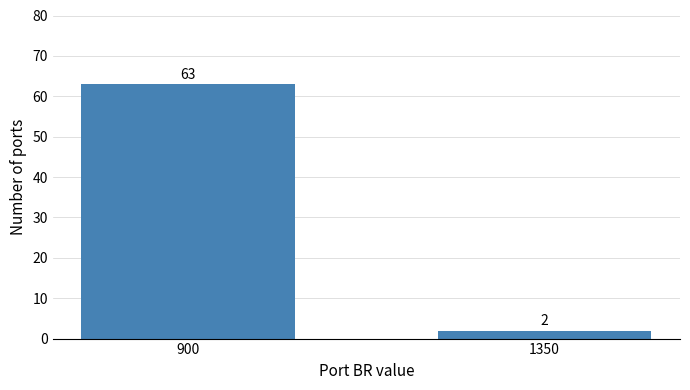

Reading left to right, what are all the values shown in this chart?

63	2